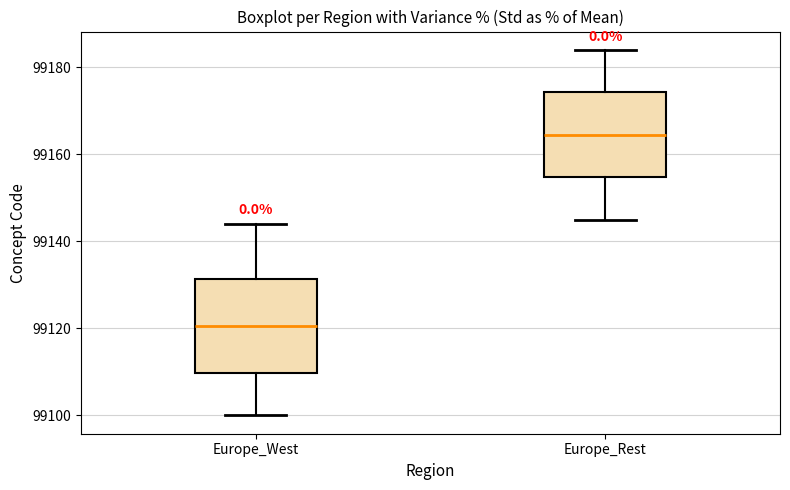

Reading left to right, transcribe this box plot: for each box, give where its median line is, the range the box spans, and where its two whiskers end, as read against the y-axis. The values are not printed on the chart, so give them approximately, as read against the axis.

Europe_West: median 99120, box 99110 to 99132, whiskers 99100 to 99144
Europe_Rest: median 99164, box 99154 to 99174, whiskers 99146 to 99184